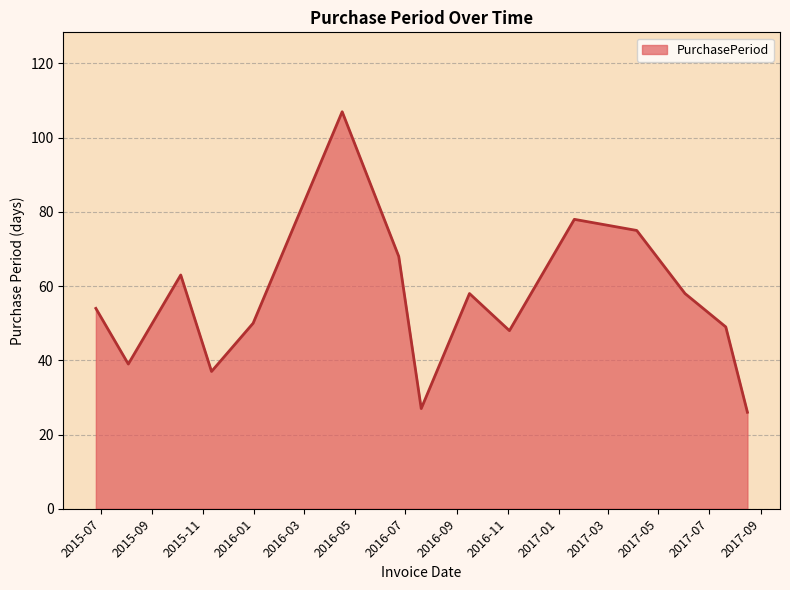

What is the difference between the second highest and minimum values?

52